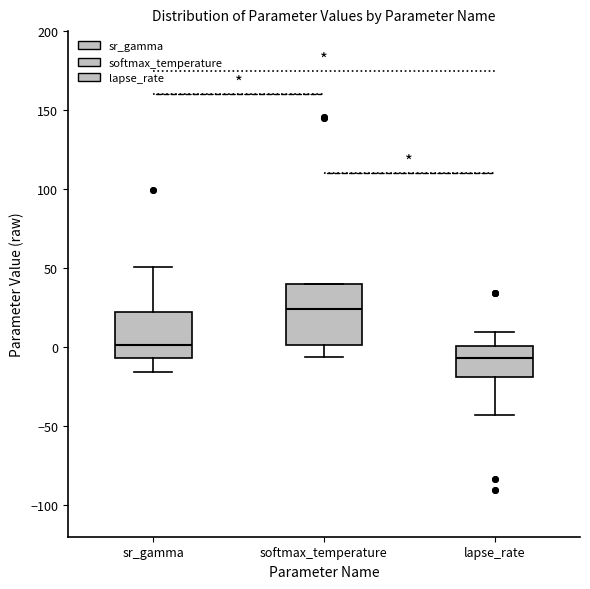

Reading left to right, read every box against the y-axis: the position of its median line, the range the box covers, and the ends of its whiskers. The values are not printed on the chart, so give them approximately, as read against the axis.

sr_gamma: median 0, box -5 to 20, whiskers -15 to 50
softmax_temperature: median 25, box 0 to 40, whiskers -5 to 40
lapse_rate: median -5, box -20 to 0, whiskers -45 to 10